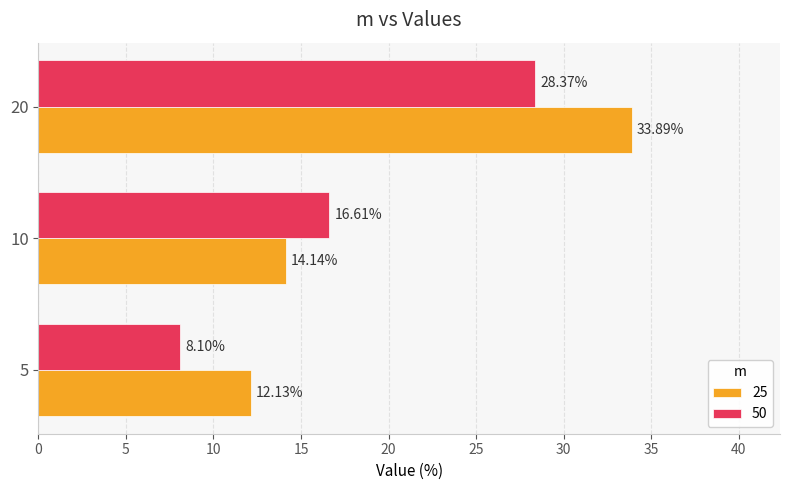

Between 5 and 20, which series saw the biggest shift?

25